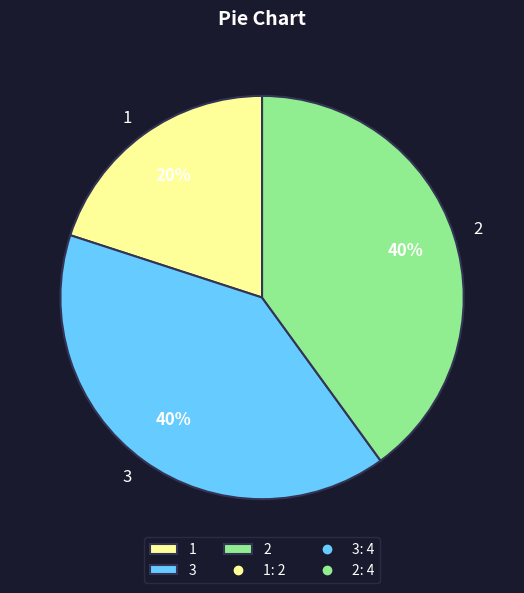

Is there any slice that represents more than half of the pie?

No